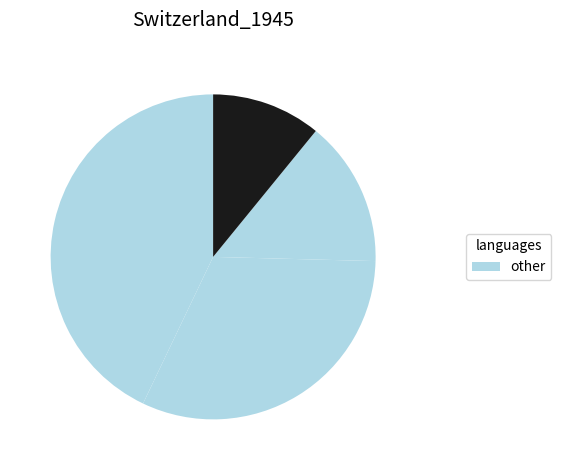

Rank the categories by value from lowest to highest.

3, 1, 2, 0